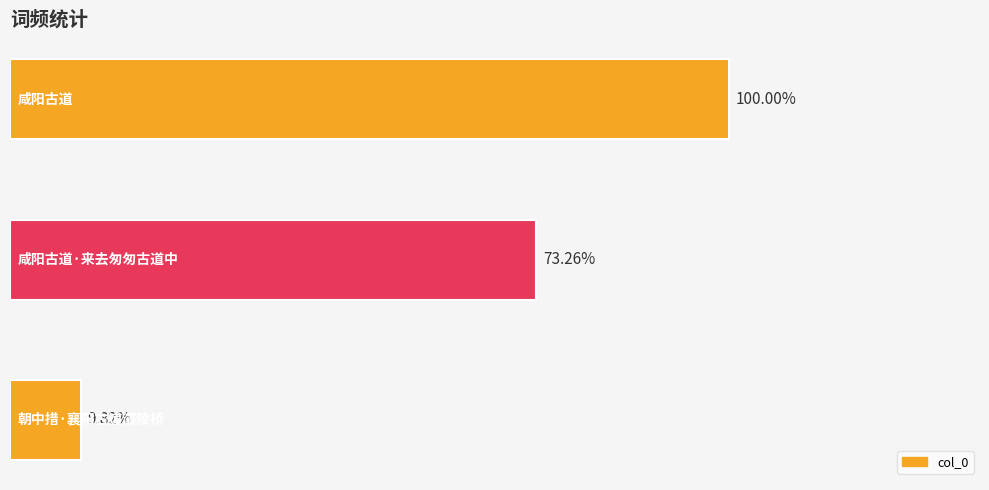

Are the bars horizontal?

Yes